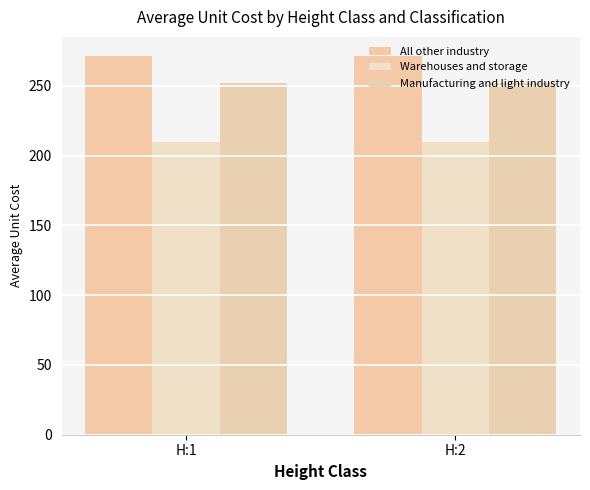

What is the total value across all series at H:2?

733.9